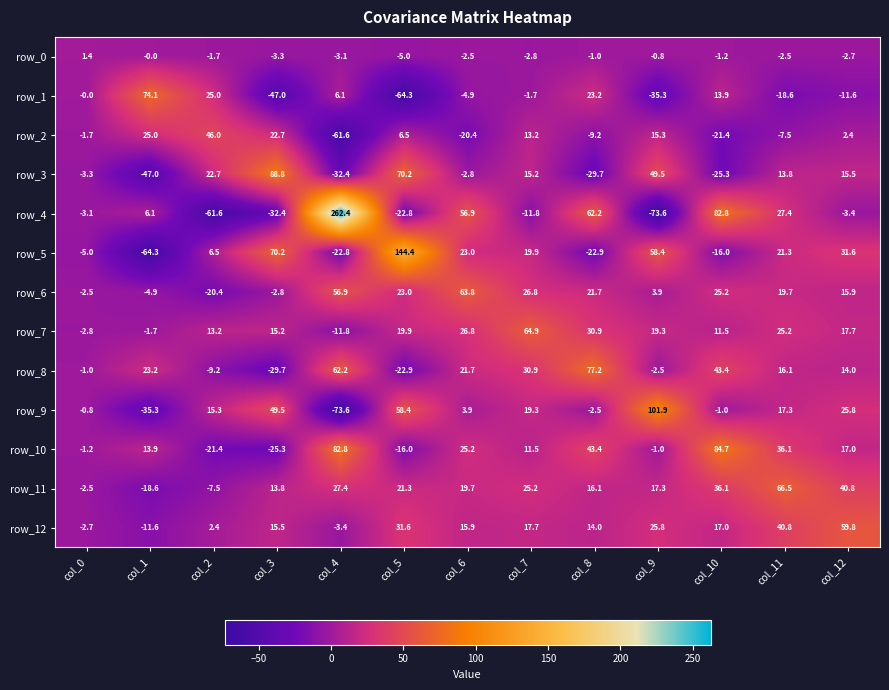

Is it true that row_1 equals 23.2 at col_8?

True